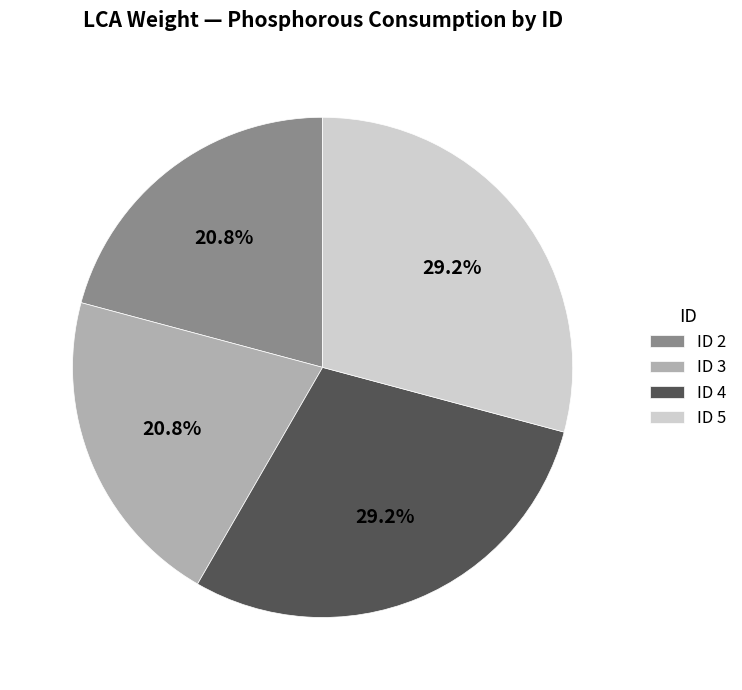

Does ID 4 represent more than half of the total?

No